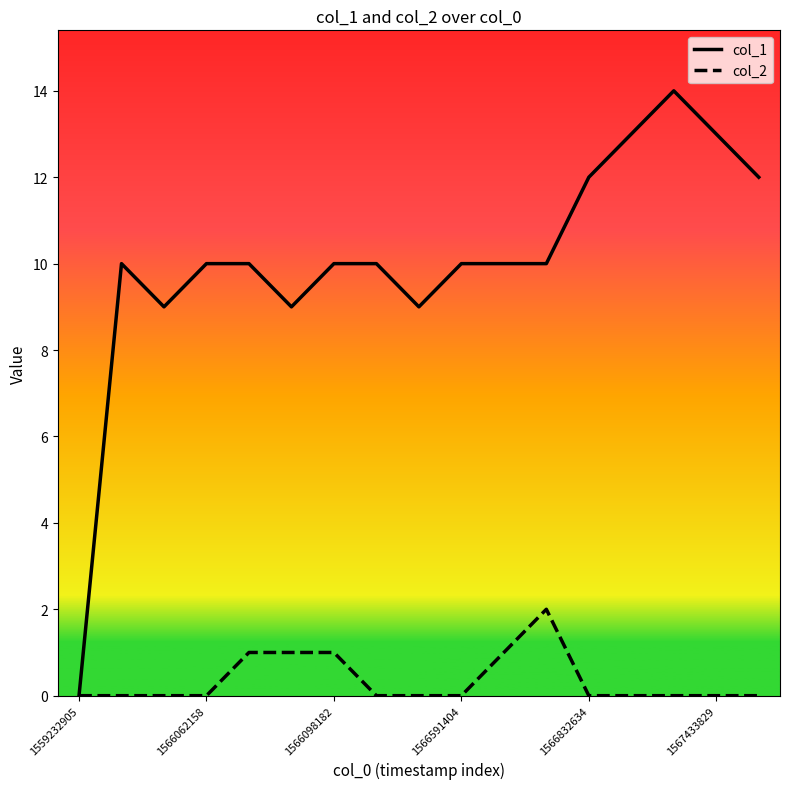

Which series has the largest range (max minus min)?

col_1